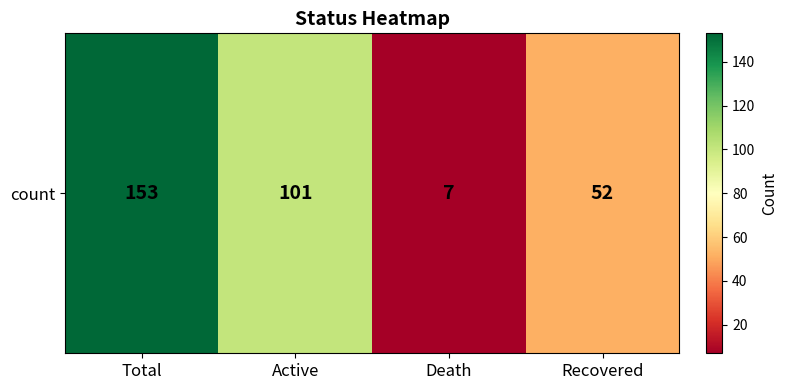

Which has a higher value, Active or Death?

Active